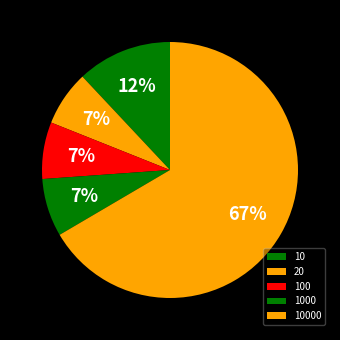

Count the number of slices in the pie.

5